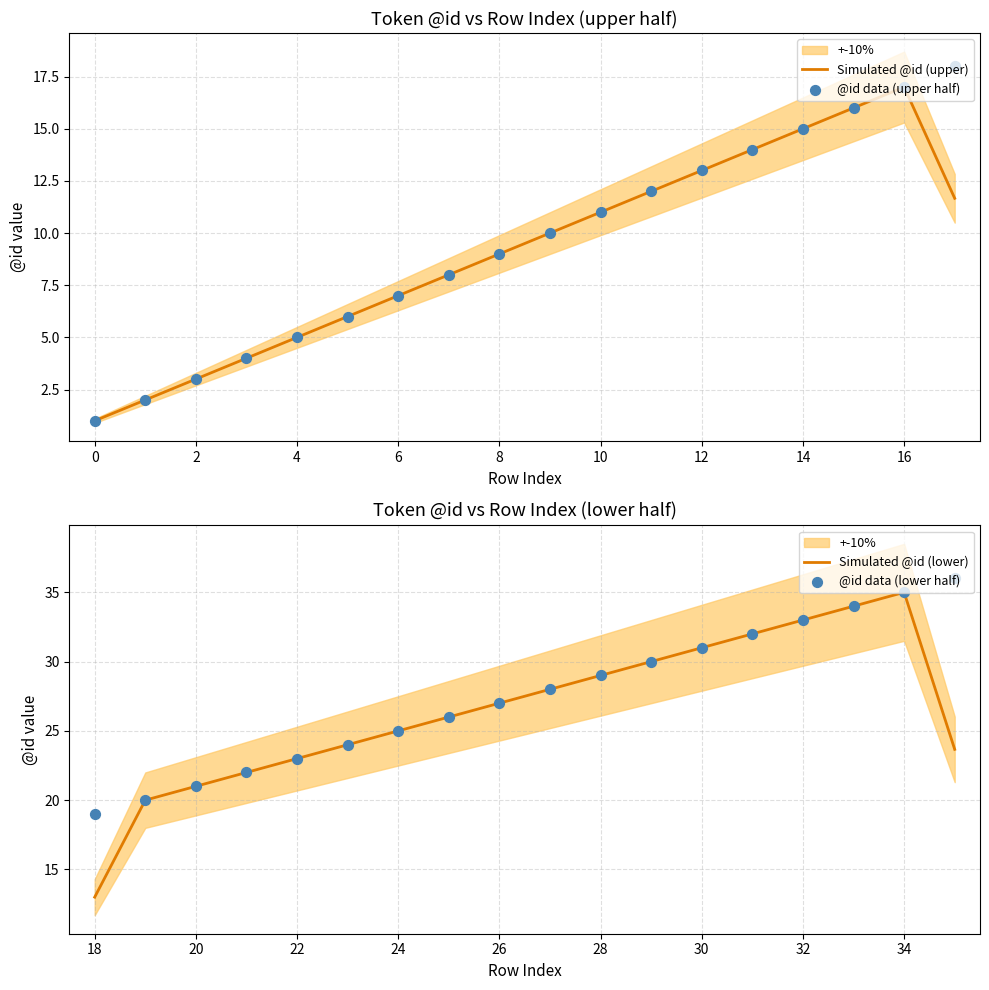

At which label does Simulated @id (upper) reach its peak?

16